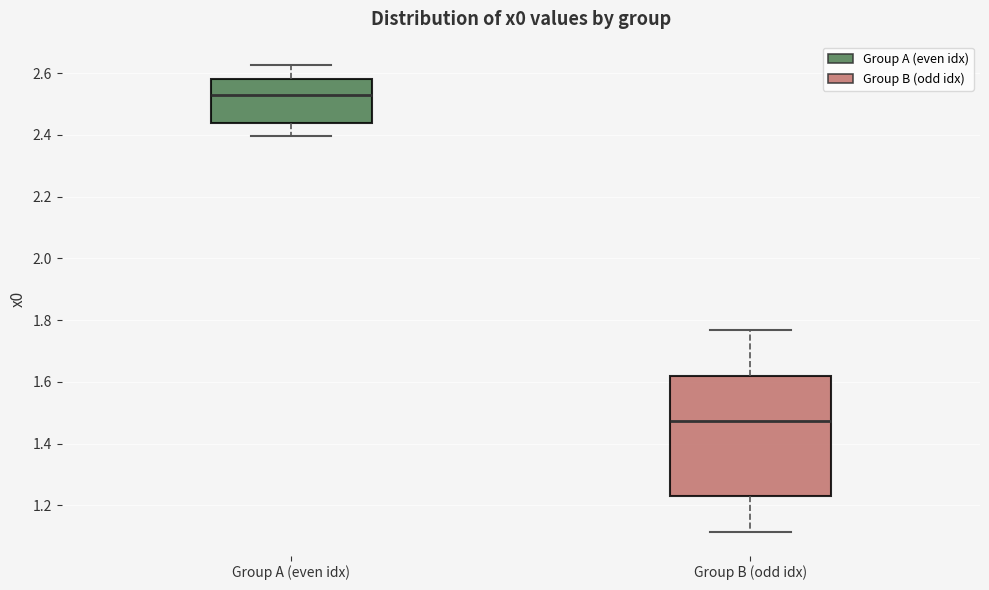

Which box's median line is the highest?

Group A (even idx)